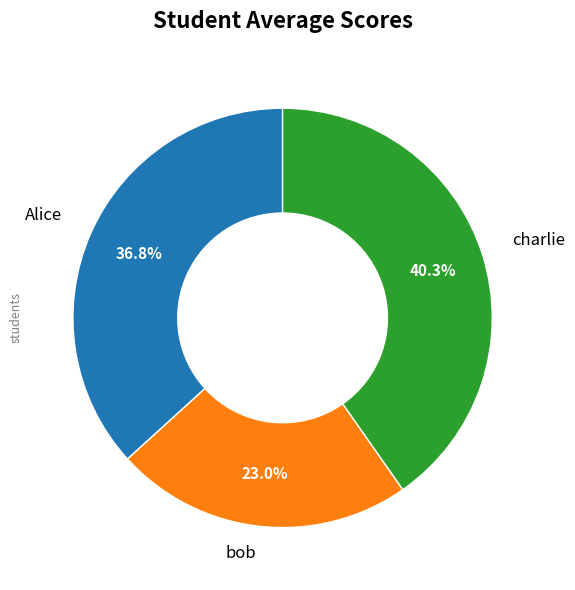

Is it true that charlie is 49% of the pie?

False